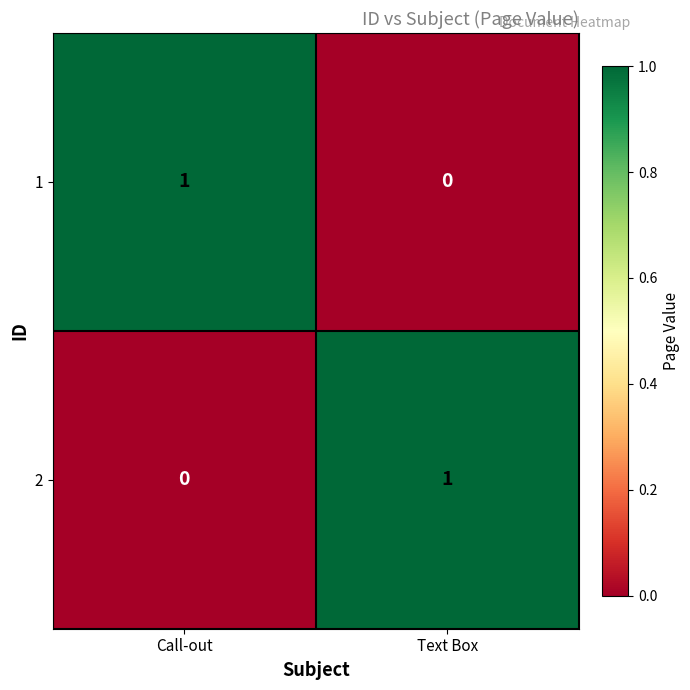

How many categories are shown in the chart?

2